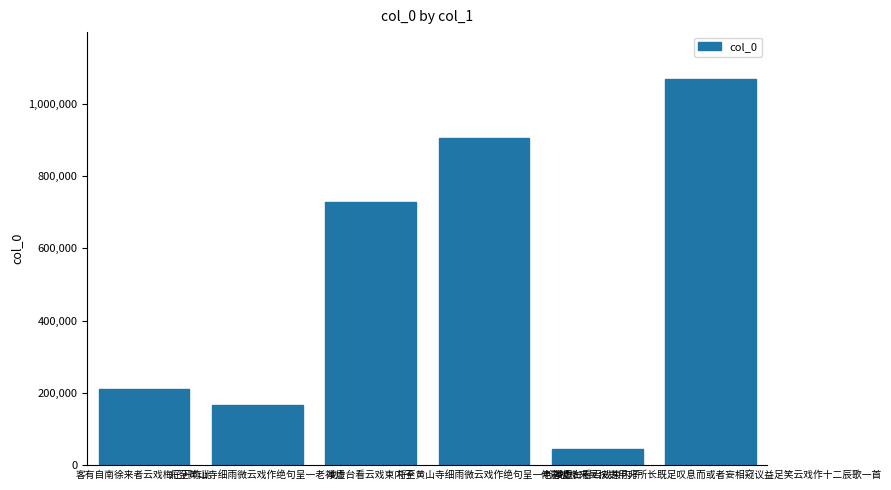

Rank the categories by value from highest to lowest.

仲嘉被檄来吴按吏用非所长既足叹息而或者妄相窥议益足笑云戏作十二辰歌一首, 将至黄山寺细雨微云戏作绝句呈一老禅师, 凌虚台看云戏柬内子, 客有自南徐来者云戏梅已开作此, 将至黄山寺细雨微云戏作绝句呈一老禅师, 凌虚台看云戏柬内子